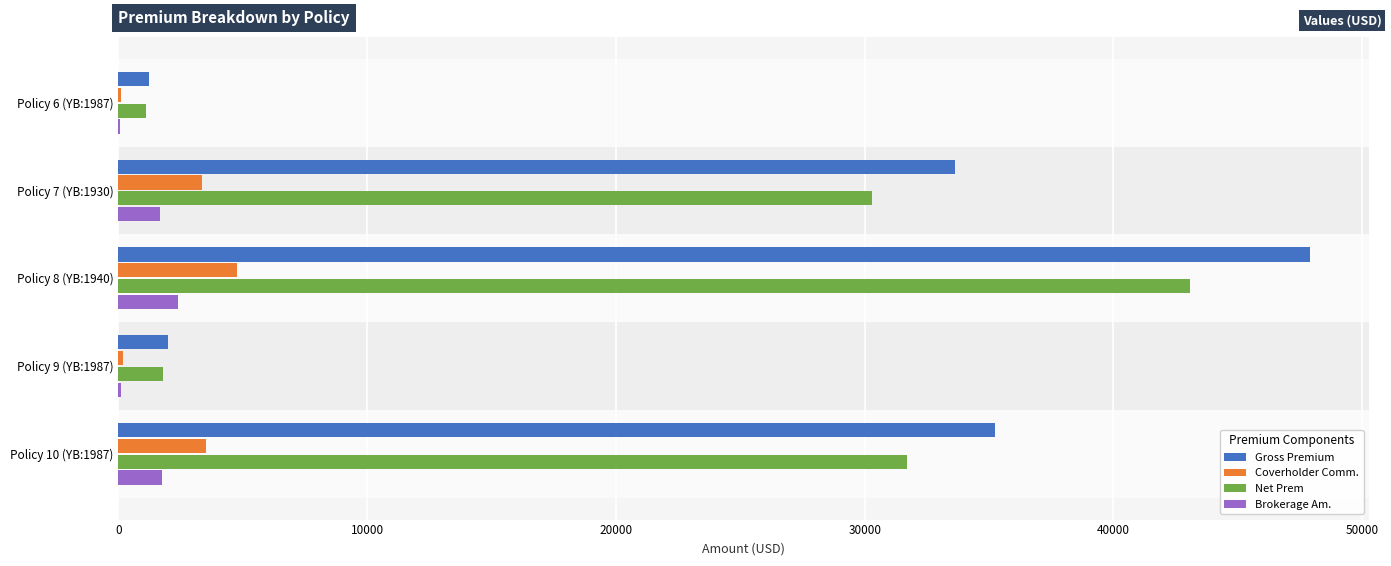

Which series has the largest total across all categories?

Gross Premium